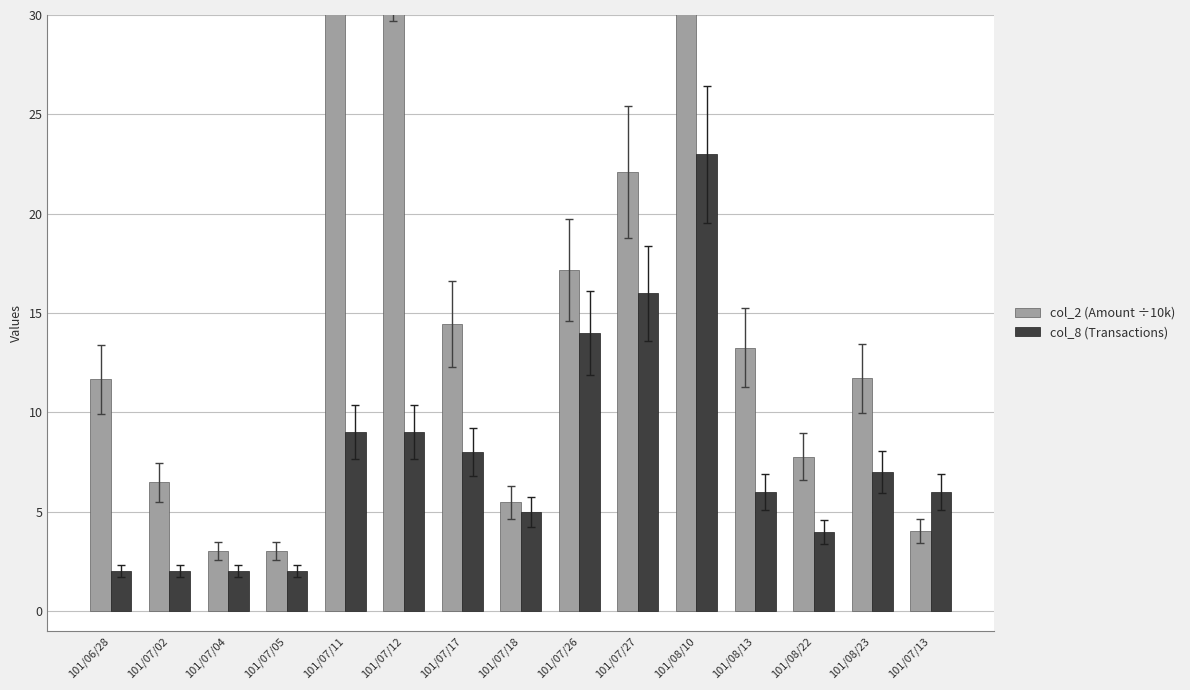

Which category has the highest value across all series?

101/08/10